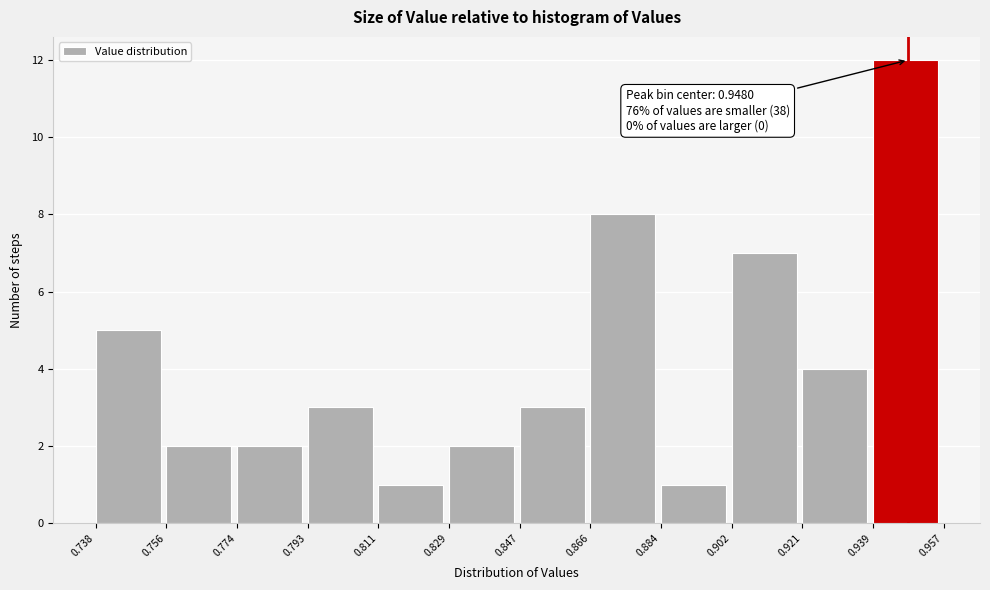

Which range on the x-axis has the tallest bar?

0.939 to 0.957